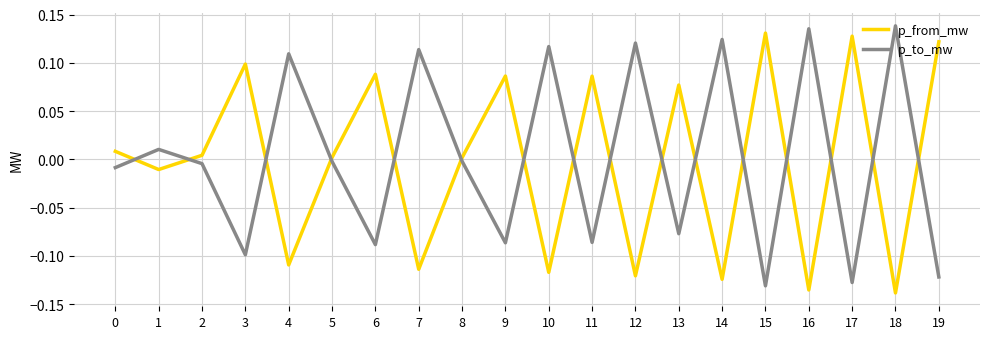

The p_from_mw series shows 0.1 at 11. True or false?

True